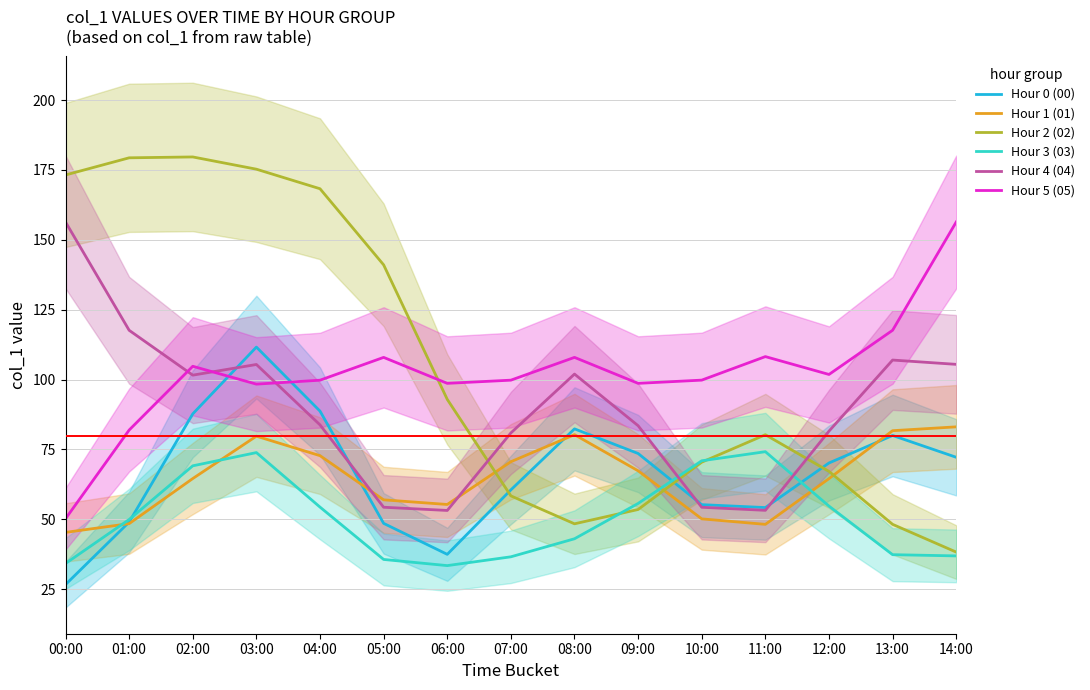

Reading right to left, transcribe all the data shown in this chart.

Hour 0 (00): 72.2	80.0	70.1	54.2	55.2	73.5	82.3	60.5	37.5	48.5	88.7	111.6	87.7	49.0	26.6
Hour 1 (01): 83.1	81.7	64.5	48.2	50.1	67.3	80.3	70.6	55.3	57.0	72.8	79.7	64.6	48.4	45.3
Hour 2 (02): 38.3	48.2	67.1	80.3	70.4	53.5	48.4	58.4	92.9	141.0	168.3	175.3	179.6	179.3	173.2
Hour 3 (03): 36.9	37.3	54.7	74.2	70.9	55.7	43.0	36.6	33.4	35.6	54.4	73.9	69.1	49.9	34.2
Hour 4 (04): 105.4	107.0	81.5	53.2	54.3	83.5	102.0	80.9	53.2	54.3	83.8	105.4	101.6	117.6	156.4
Hour 5 (05): 156.4	117.6	101.8	108.2	99.8	98.6	107.9	99.8	98.6	107.9	99.8	98.4	104.7	81.9	50.2